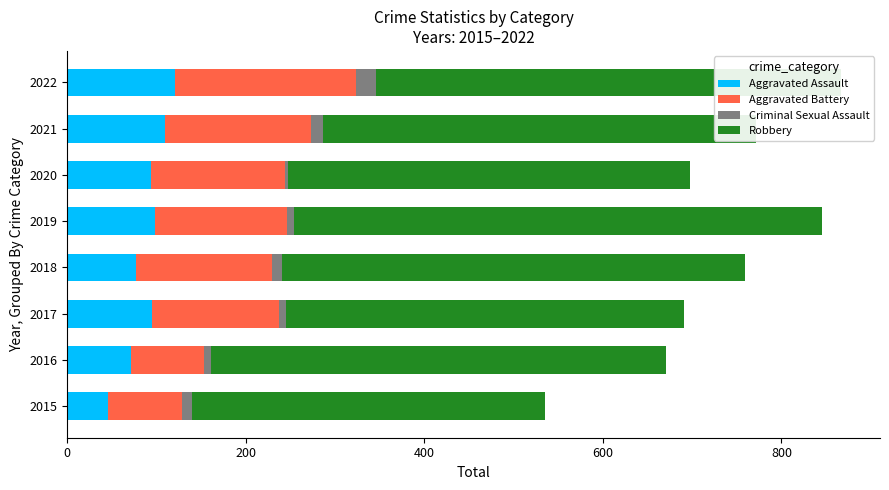

At which label does Aggravated Assault reach its minimum?

2015